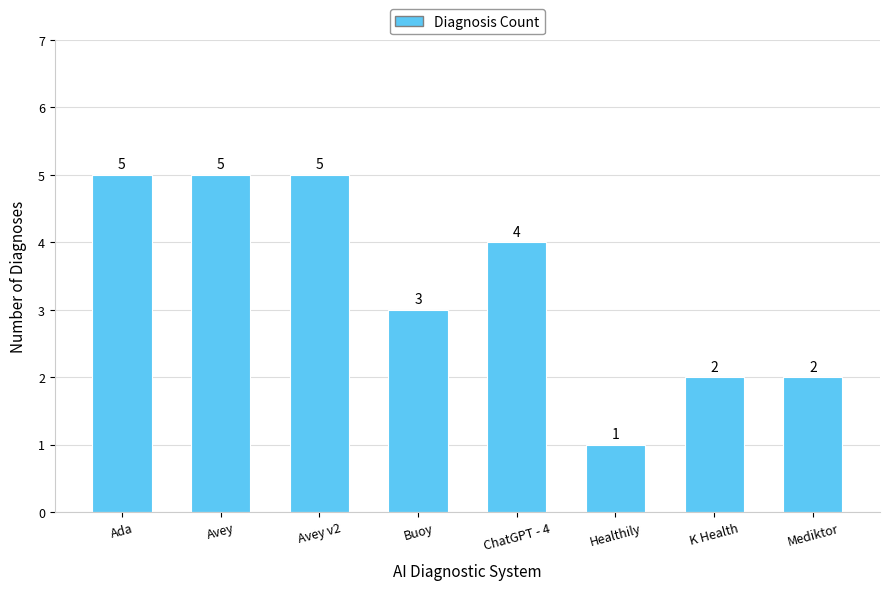

What is the greatest value displayed?

5